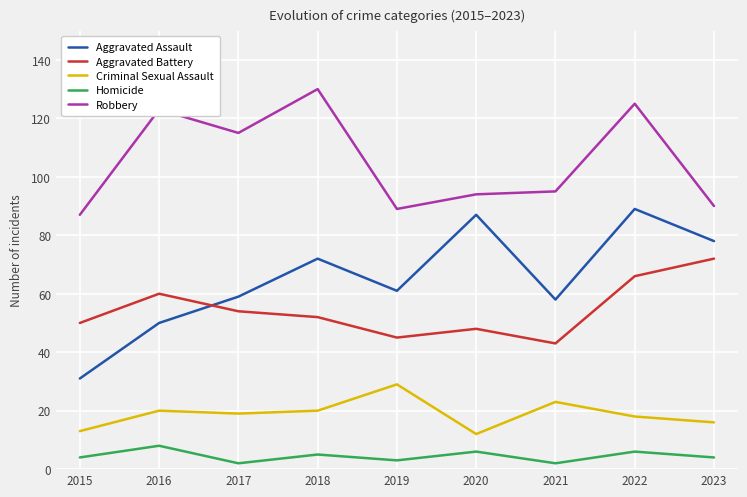

Between 2021 and 2023, which series saw the biggest shift?

Aggravated Battery